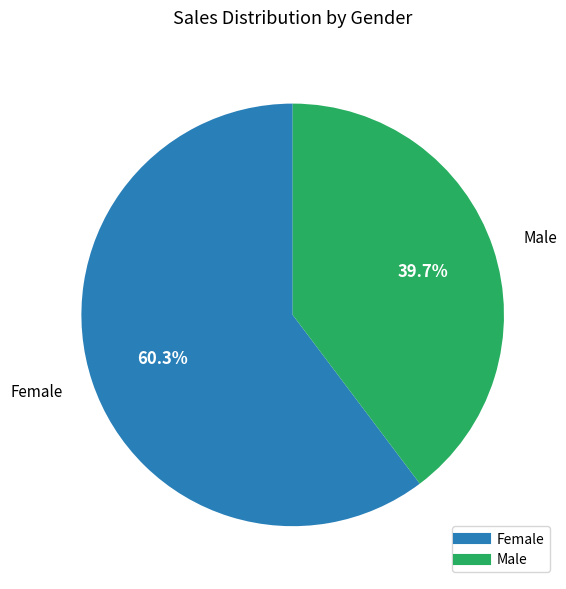

What percentage is the Female slice, to the nearest percent?

60%